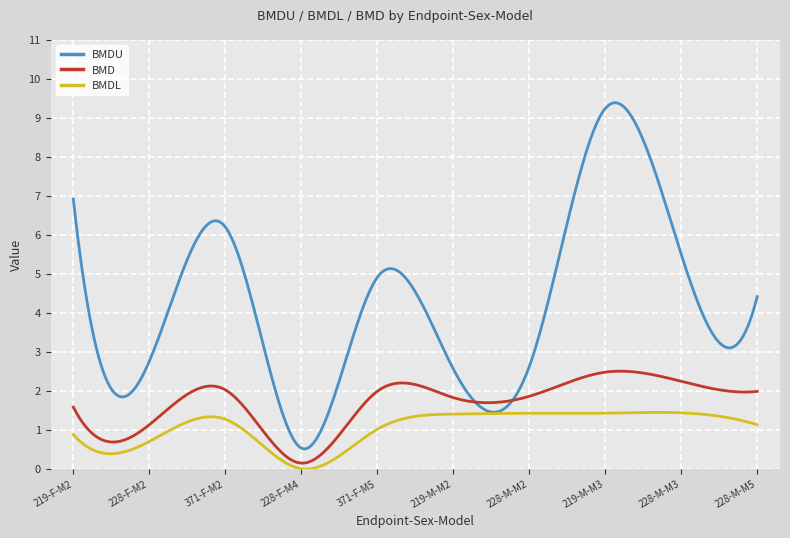

Which series has the largest range (max minus min)?

BMDU